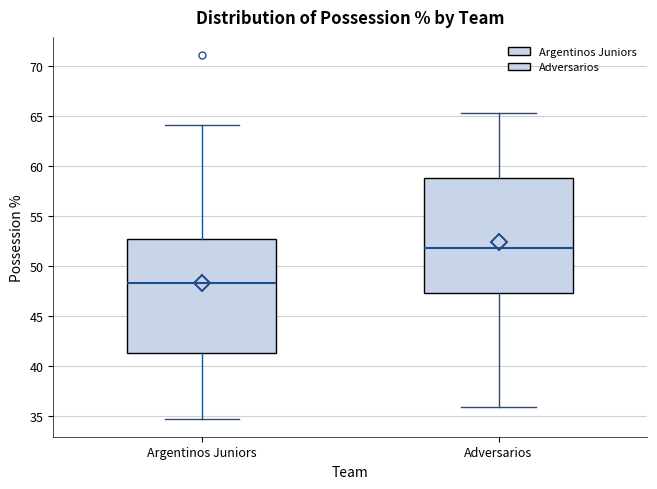

Reading left to right, transcribe this box plot: for each box, give where its median line is, the range the box spans, and where its two whiskers end, as read against the y-axis. The values are not printed on the chart, so give them approximately, as read against the axis.

Argentinos Juniors: median 48.5, box 41.5 to 52.5, whiskers 34.5 to 64.0
Adversarios: median 51.5, box 47.5 to 59.0, whiskers 36.0 to 65.5